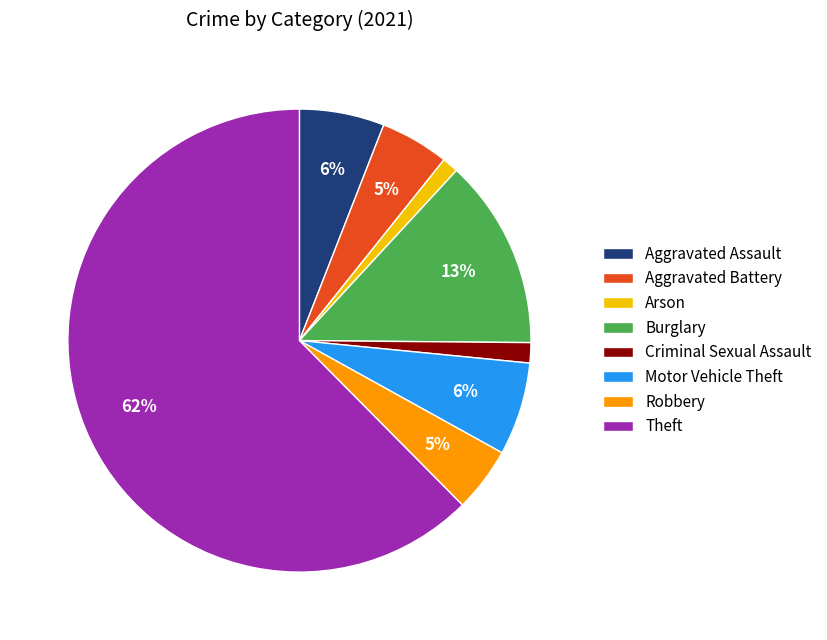

Count the number of slices in the pie.

8